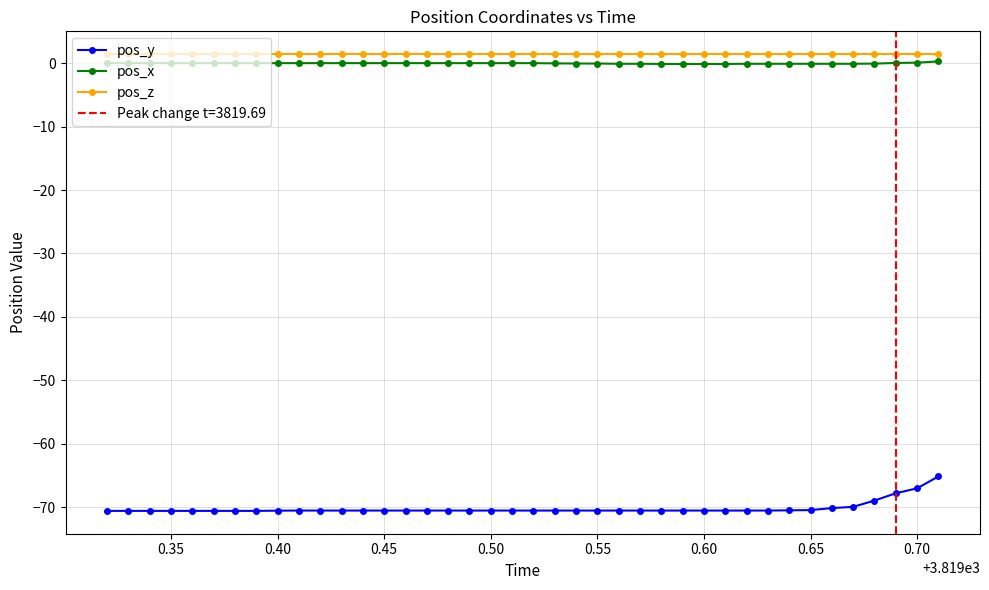

What is the lowest value of the pos_y series?

-70.5